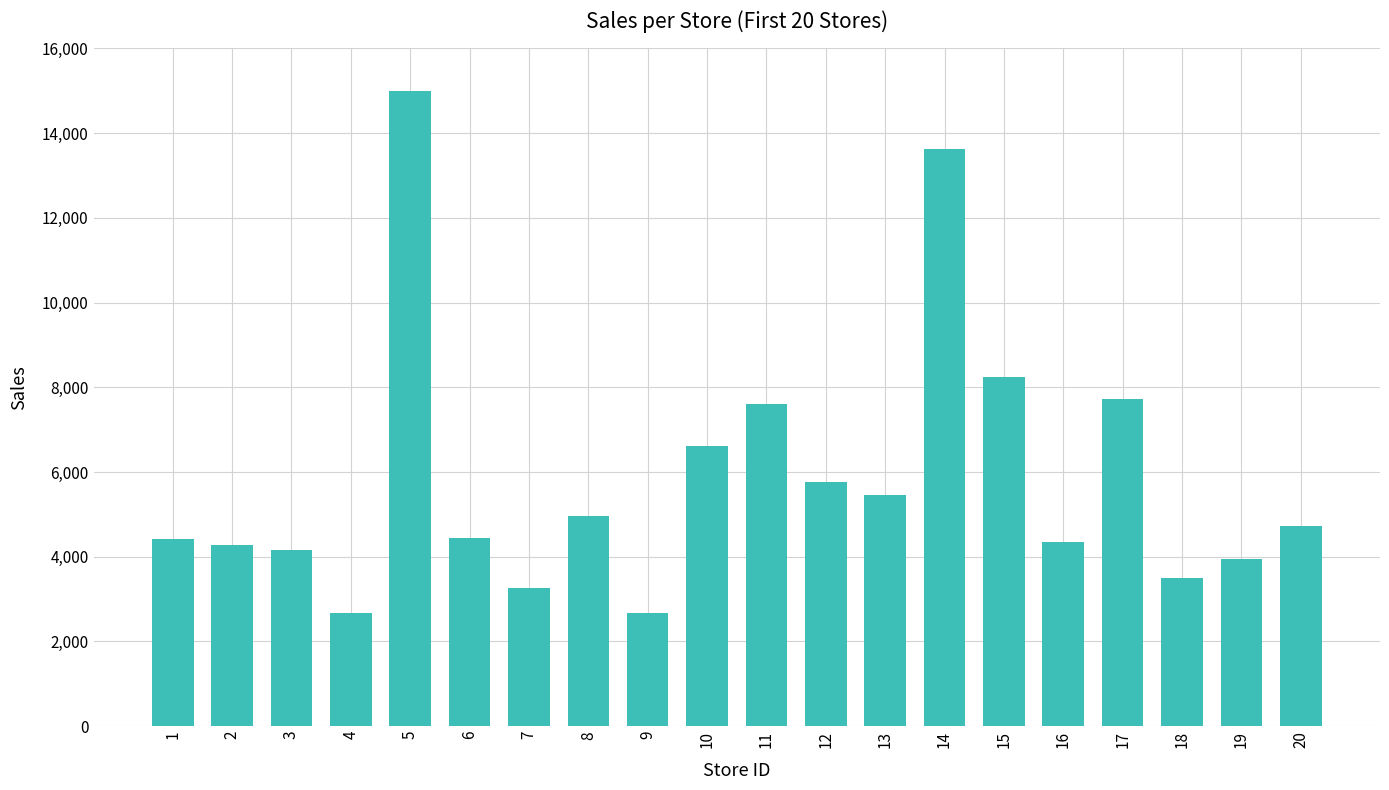

What is the difference between the values at 9 and 5?

12333.3